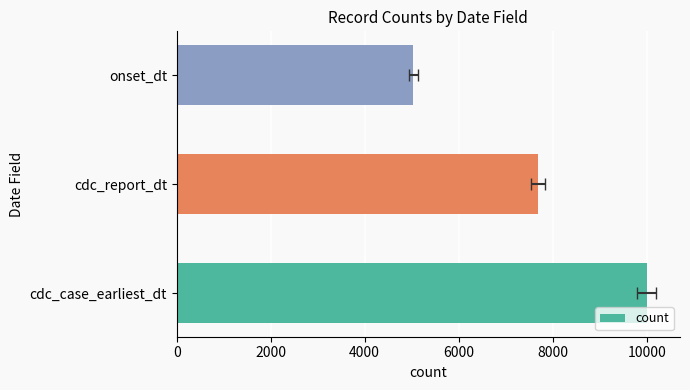

Reading left to right, transcribe all the data shown in this chart.

10000	7689	5034